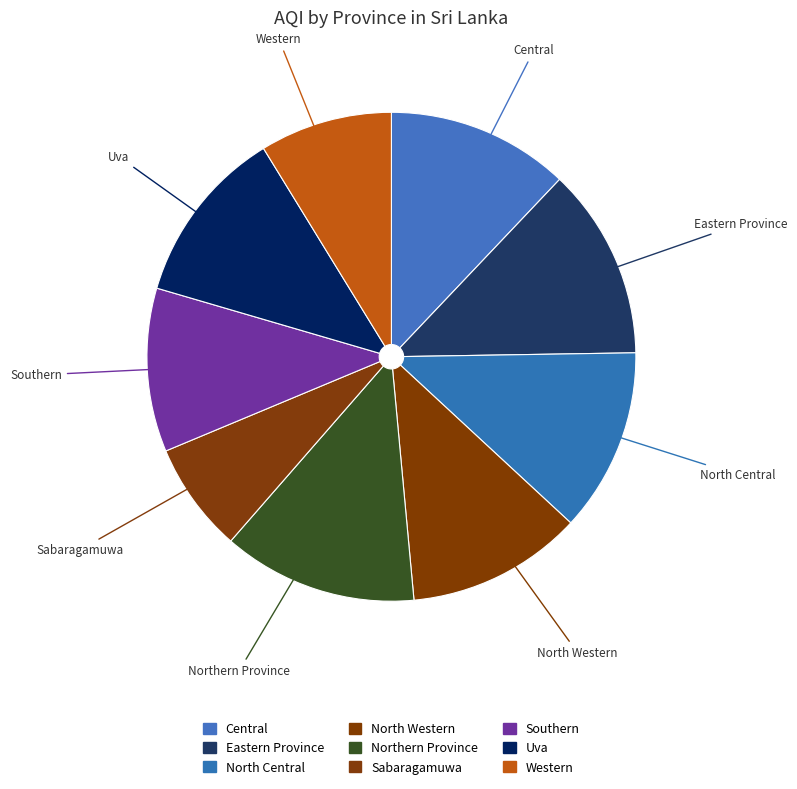

How many segments does this pie chart have?

9